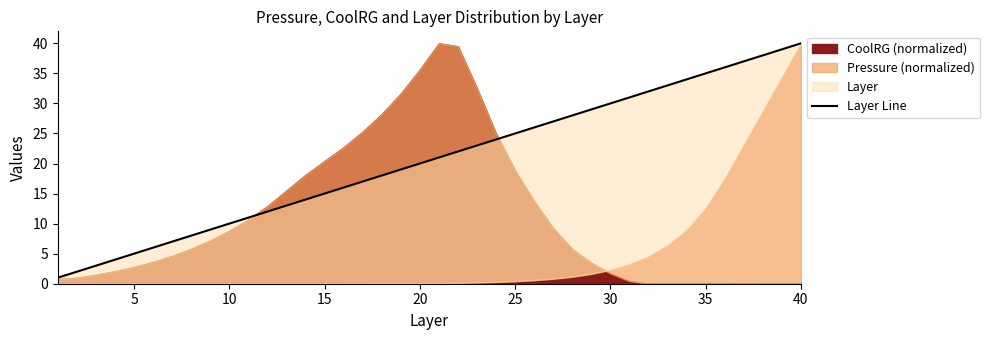

The value at 17 is 27. True or false?

False